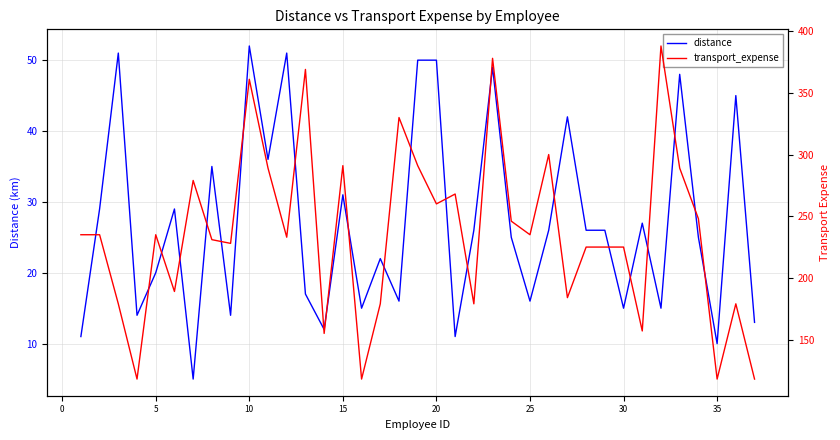

What is the maximum value for distance?

52